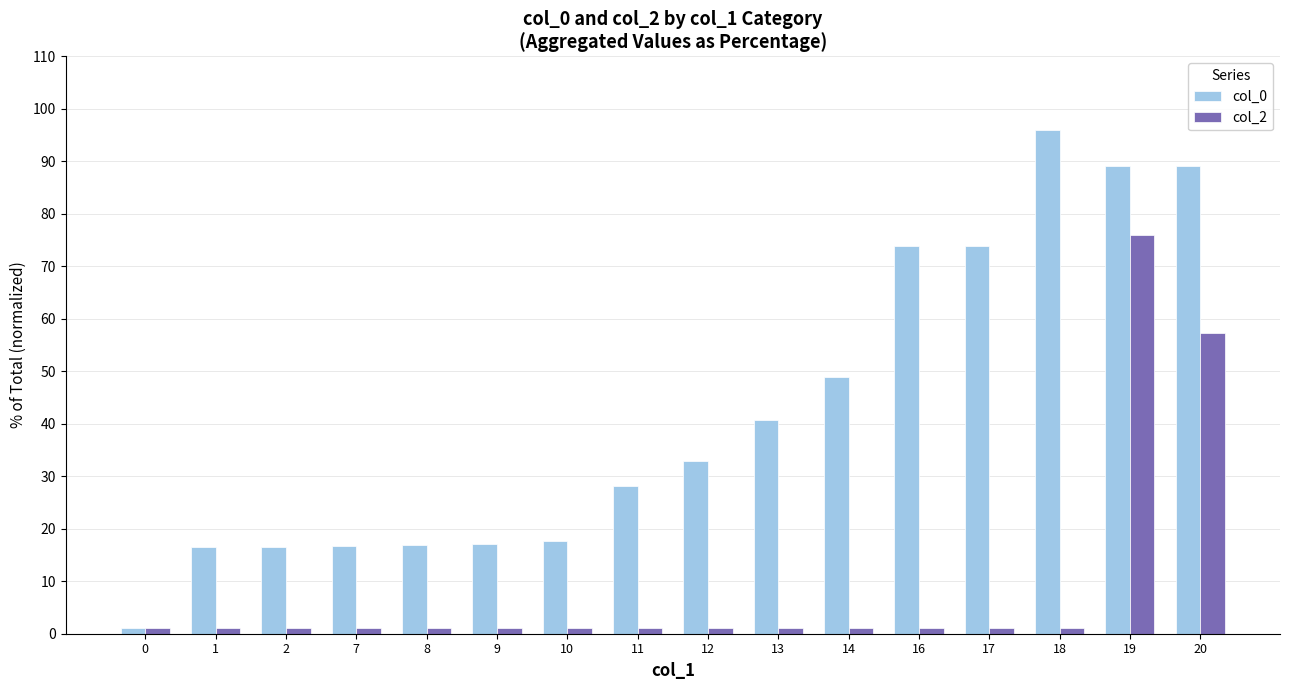

Is it true that col_2 equals 1.0 at 12?

True